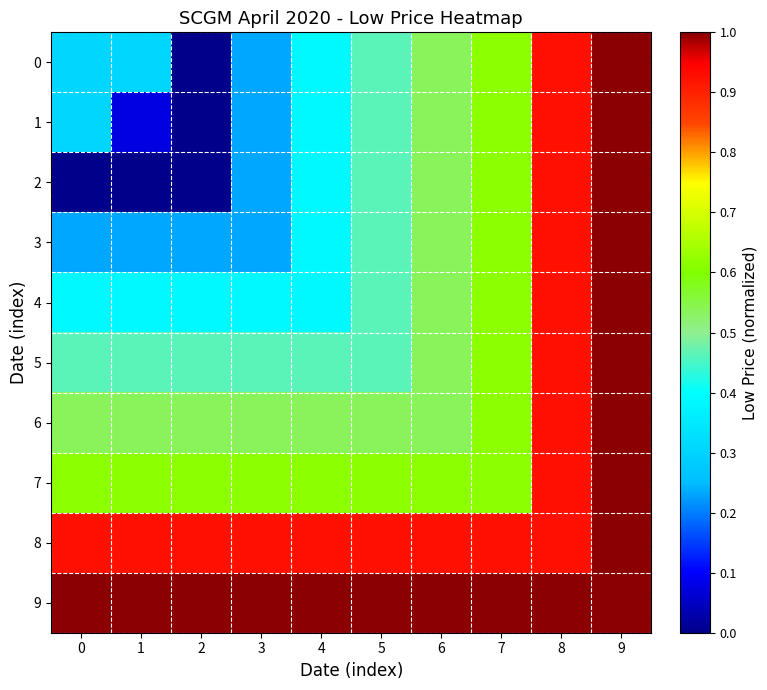

Reading left to right, list all the values displayed in this chart.

0: 0=0.3	1=0.3	2=0.0	3=0.2	4=0.4	5=0.5	6=0.5	7=0.6	8=0.9	9=1.0
1: 0=0.3	1=0.1	2=0.0	3=0.2	4=0.4	5=0.5	6=0.5	7=0.6	8=0.9	9=1.0
2: 0=0.0	1=0.0	2=0.0	3=0.2	4=0.4	5=0.5	6=0.5	7=0.6	8=0.9	9=1.0
3: 0=0.2	1=0.2	2=0.2	3=0.2	4=0.4	5=0.5	6=0.5	7=0.6	8=0.9	9=1.0
4: 0=0.4	1=0.4	2=0.4	3=0.4	4=0.4	5=0.5	6=0.5	7=0.6	8=0.9	9=1.0
5: 0=0.5	1=0.5	2=0.5	3=0.5	4=0.5	5=0.5	6=0.5	7=0.6	8=0.9	9=1.0
6: 0=0.5	1=0.5	2=0.5	3=0.5	4=0.5	5=0.5	6=0.5	7=0.6	8=0.9	9=1.0
7: 0=0.6	1=0.6	2=0.6	3=0.6	4=0.6	5=0.6	6=0.6	7=0.6	8=0.9	9=1.0
8: 0=0.9	1=0.9	2=0.9	3=0.9	4=0.9	5=0.9	6=0.9	7=0.9	8=0.9	9=1.0
9: 0=1.0	1=1.0	2=1.0	3=1.0	4=1.0	5=1.0	6=1.0	7=1.0	8=1.0	9=1.0